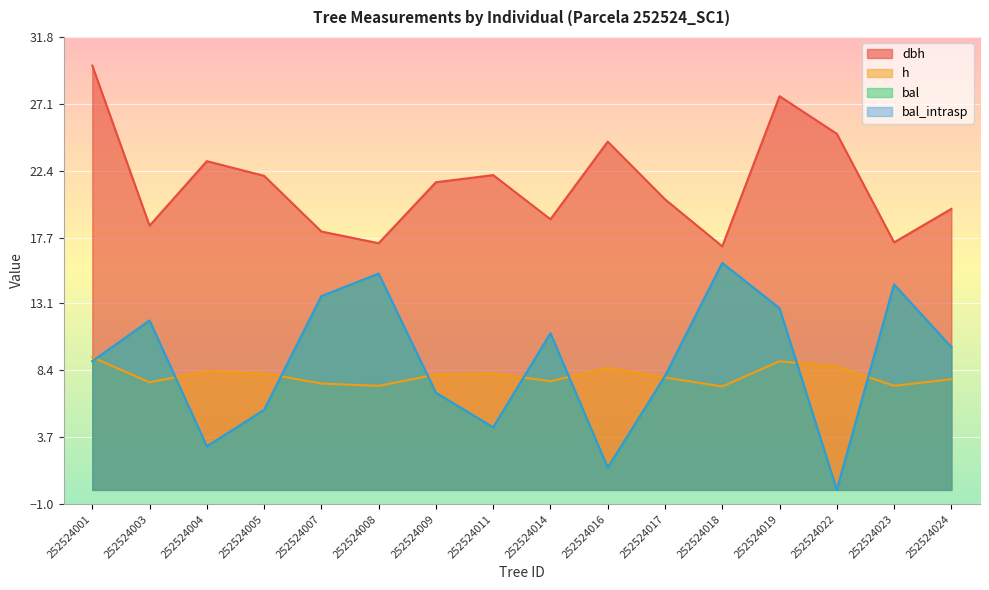

What is the value of the h point at the 13th from the left?

9.0